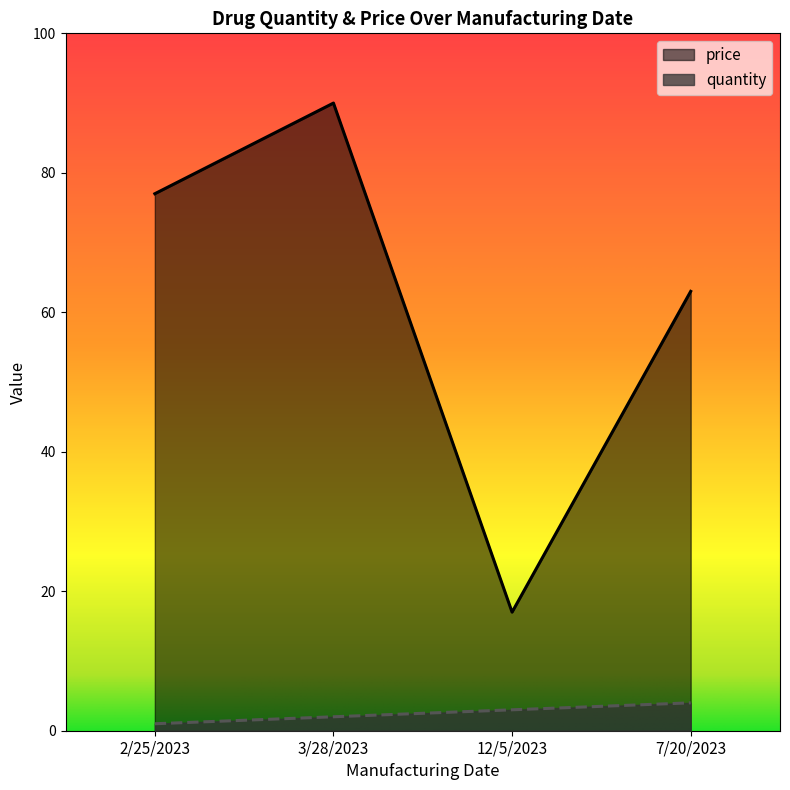

What is the value of the price point at the 4th from the left?

63